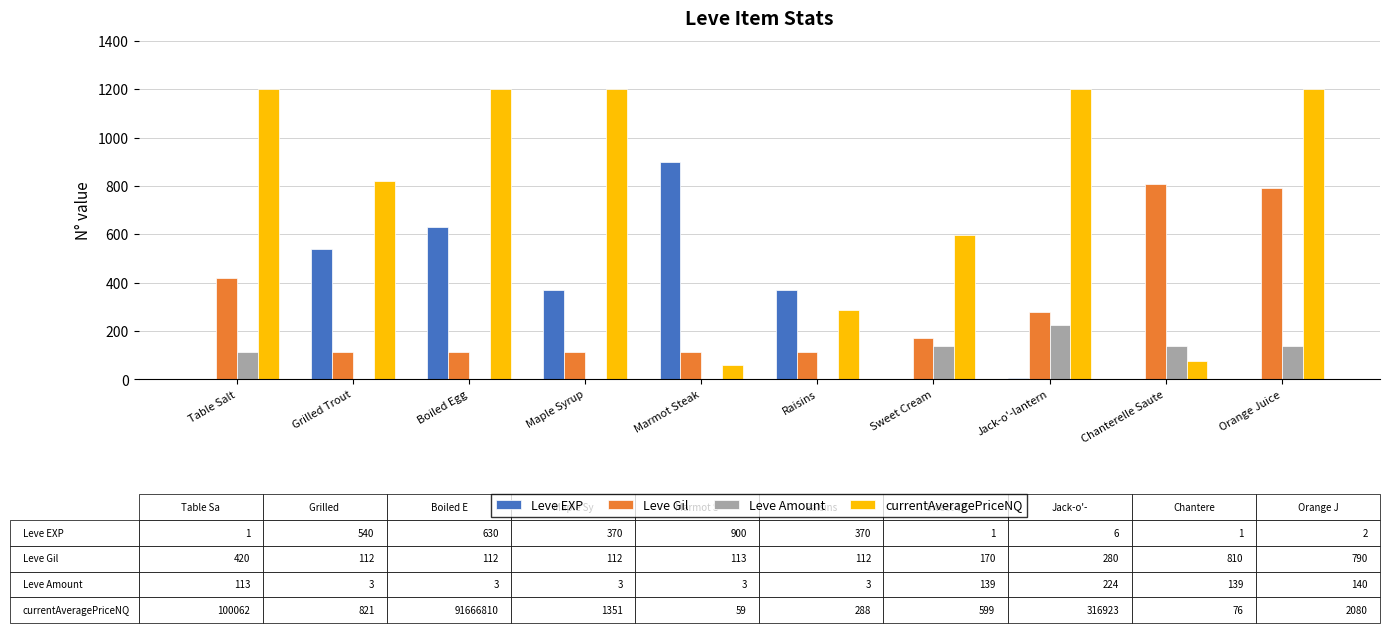

What is the greatest value displayed?

1200